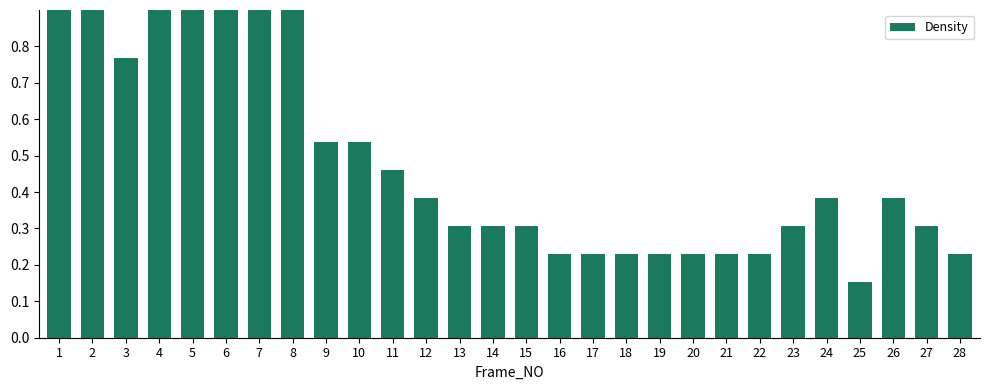

What is the approximate value at 13?

0.3